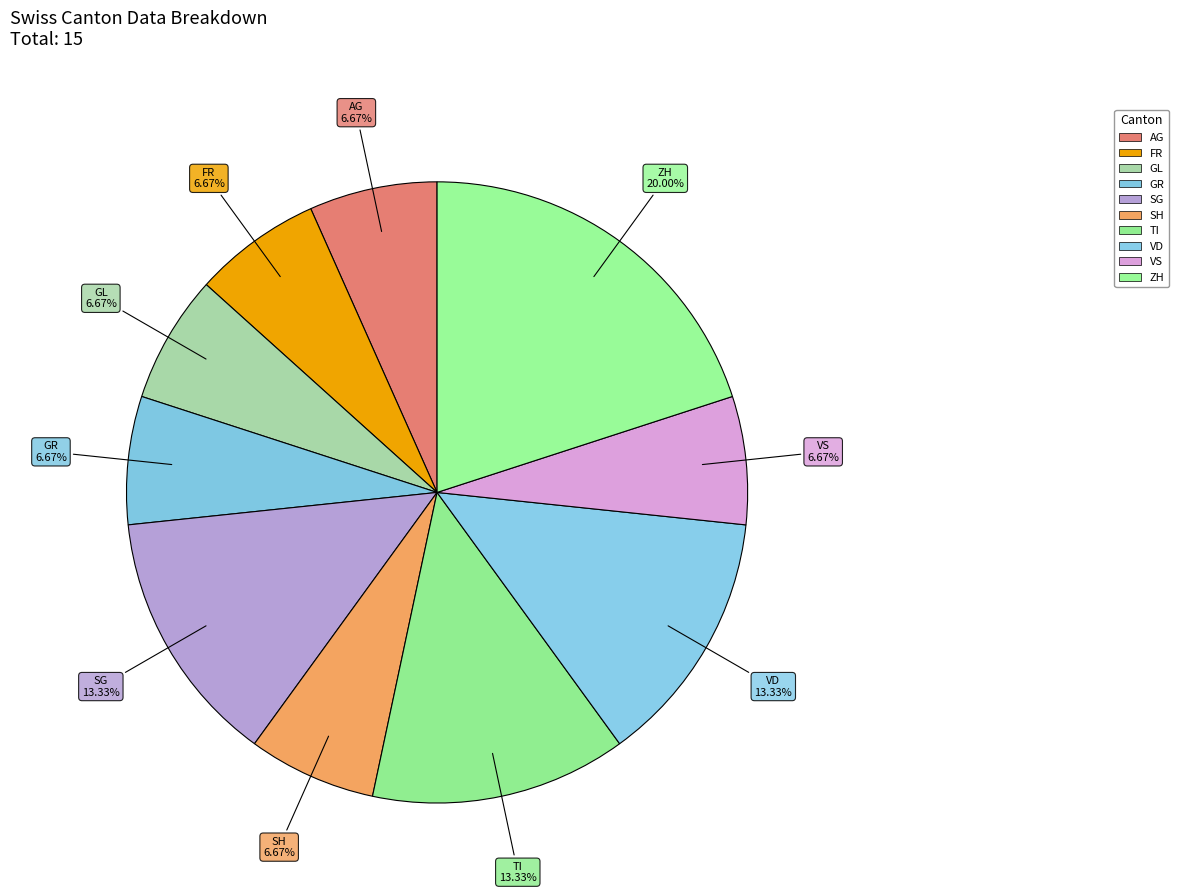

Is there any slice that represents more than half of the pie?

No